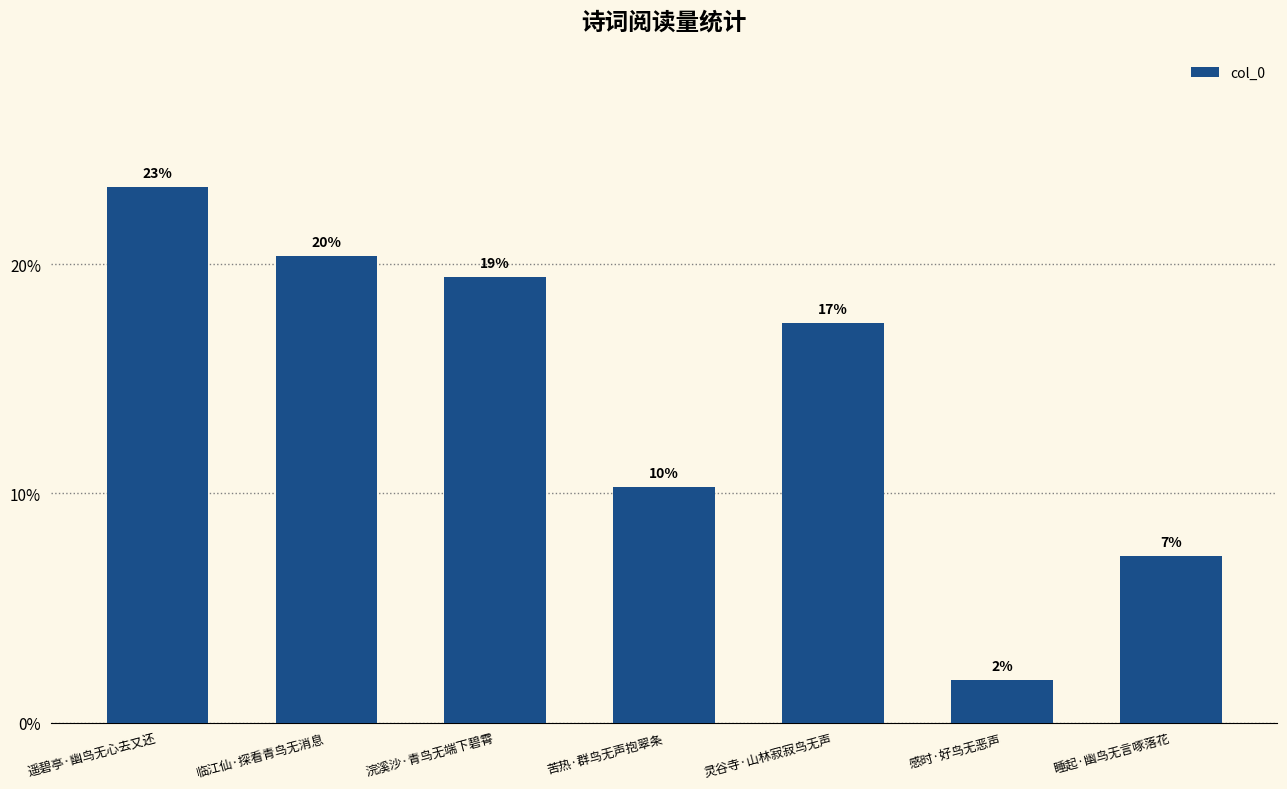

Does the chart contain any negative values?

No